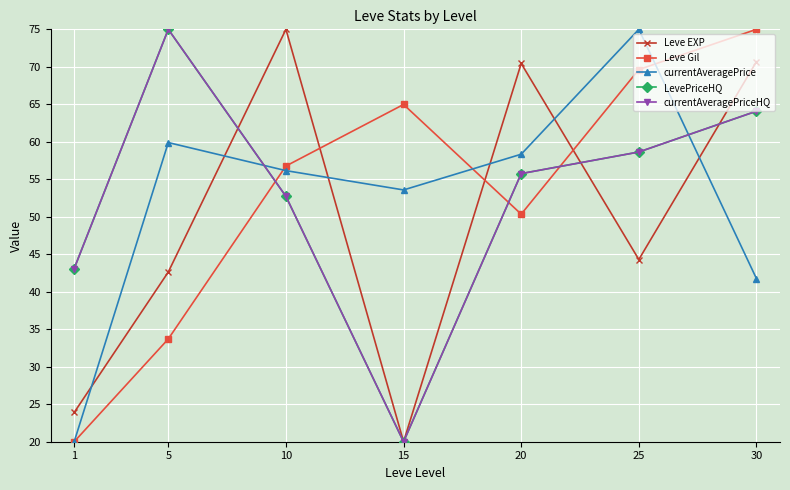

Reading left to right, transcribe all the data shown in this chart.

Leve EXP: 1=23.9	5=42.6	10=75.0	15=20.0	20=70.4	25=44.3	30=70.7
Leve Gil: 1=20.0	5=33.7	10=56.8	15=65.0	20=50.3	25=69.6	30=75.0
currentAveragePrice: 1=20.0	5=59.9	10=56.2	15=53.6	20=58.3	25=75.0	30=41.8
LevePriceHQ: 1=43.1	5=75.0	10=52.7	15=20.0	20=55.8	25=58.6	30=64.1
currentAveragePriceHQ: 1=43.1	5=75.0	10=52.7	15=20.0	20=55.8	25=58.6	30=64.1